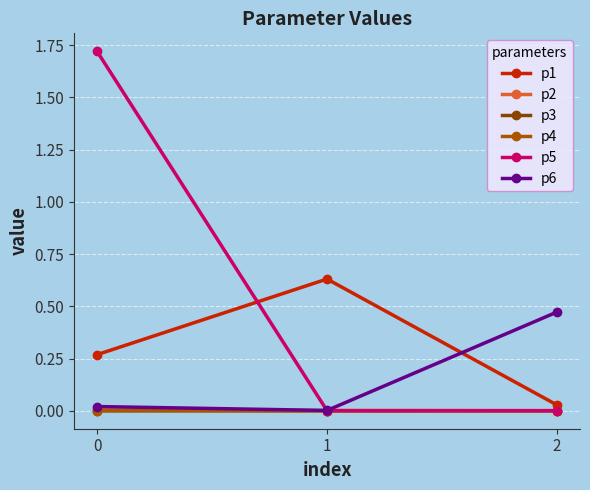

Which series has the widest spread of values?

p5